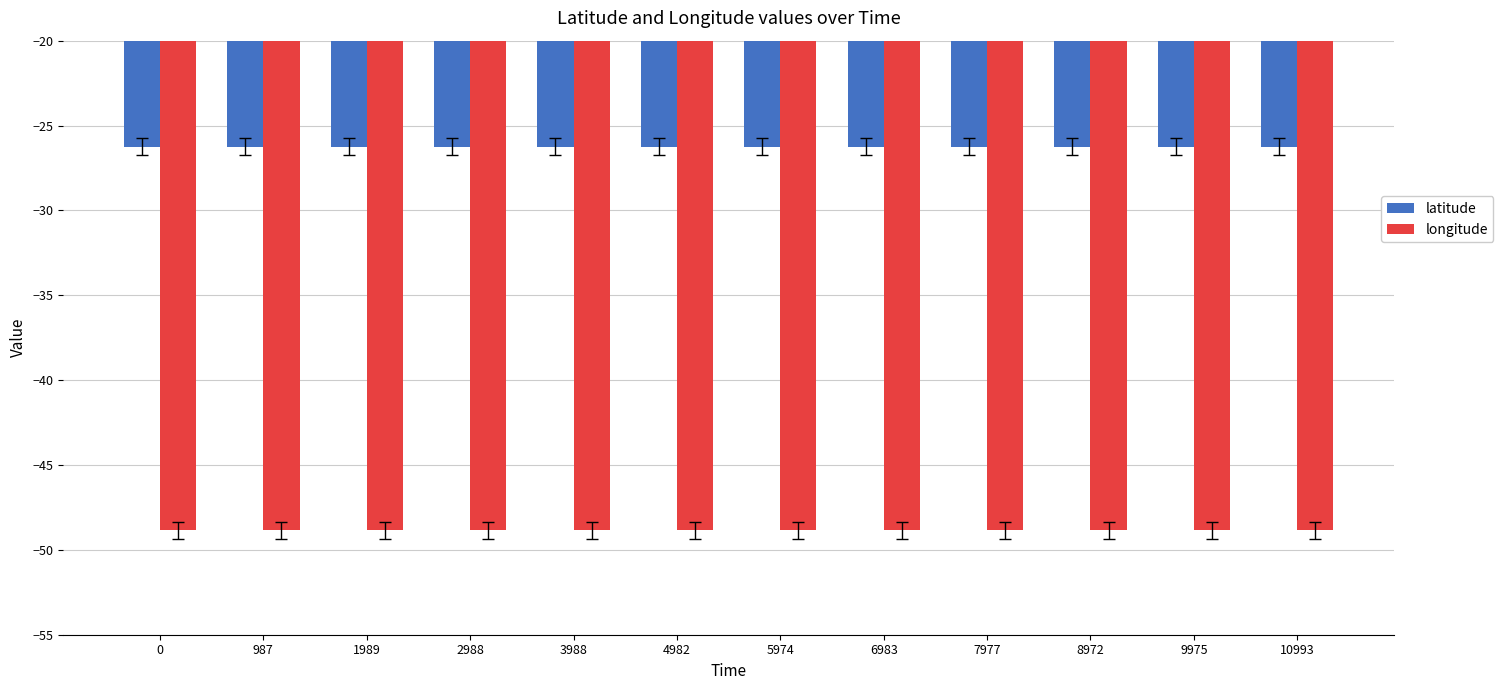

What is the value of the latitude bar at the 3rd from the left?

-26.3